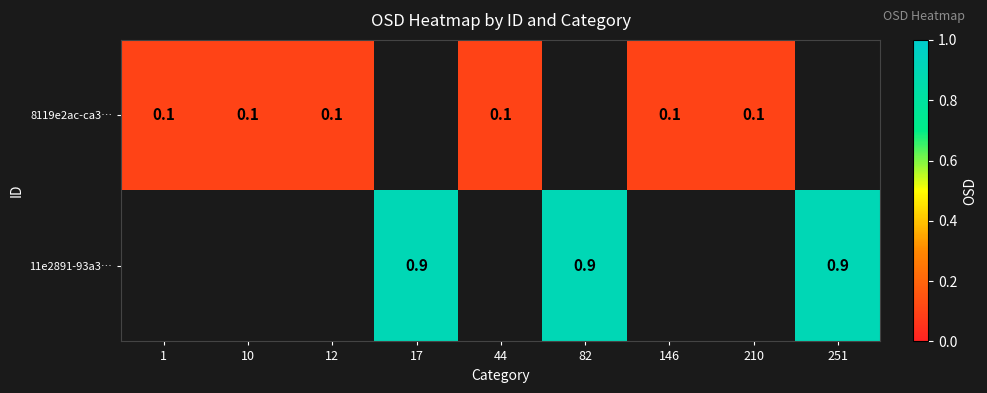

The value of 8119e2ac-ca3… at 12 is 0.0. True or false?

False